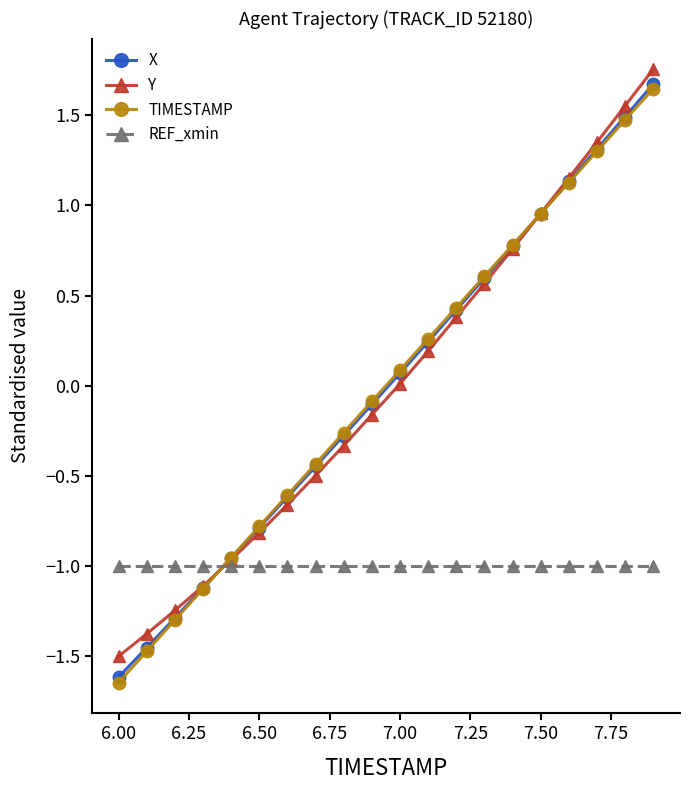

What is the value of the X point at the 11th from the left?

0.1